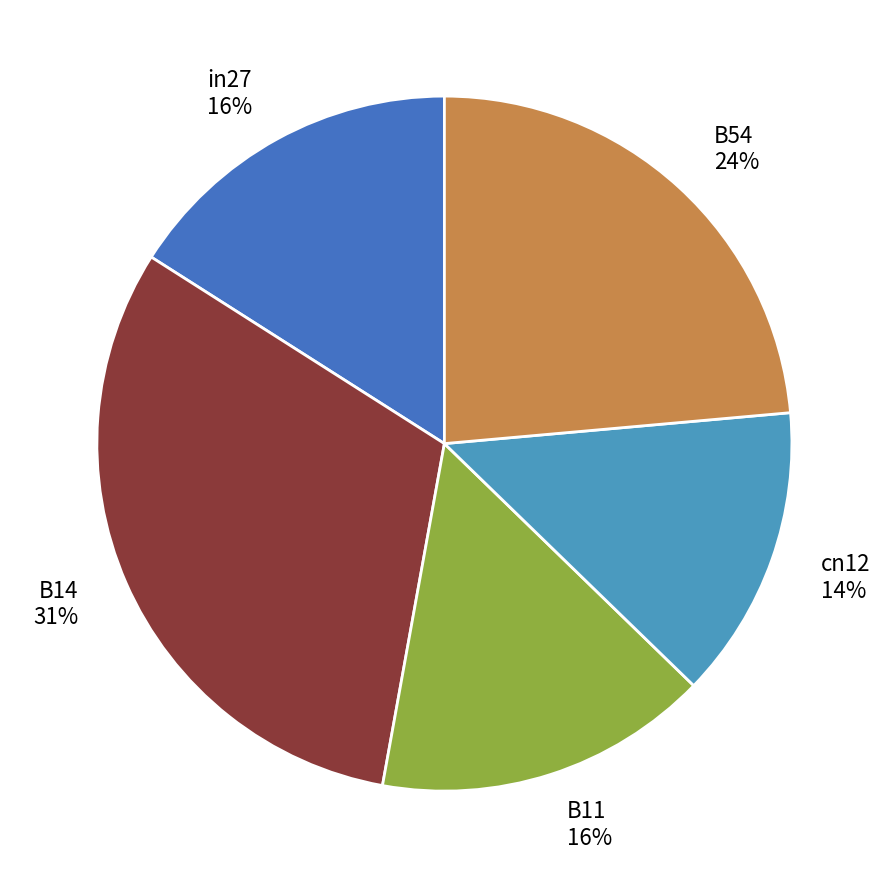

Which category has the biggest portion of the pie?

B14